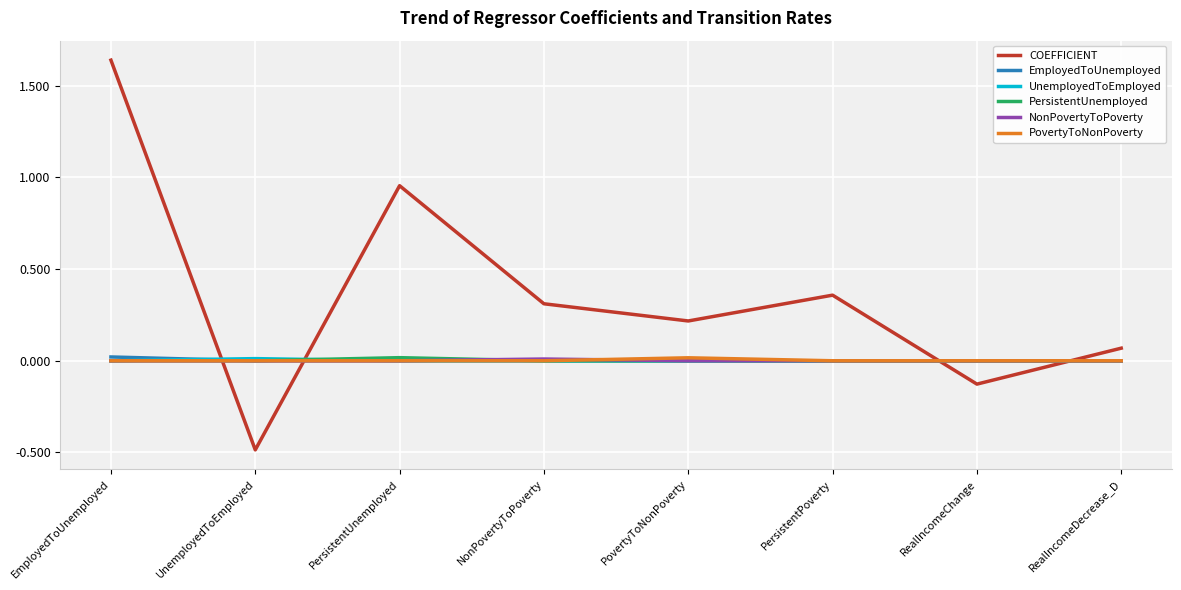

The value of UnemployedToEmployed at EmployedToUnemployed is 0.0. True or false?

True